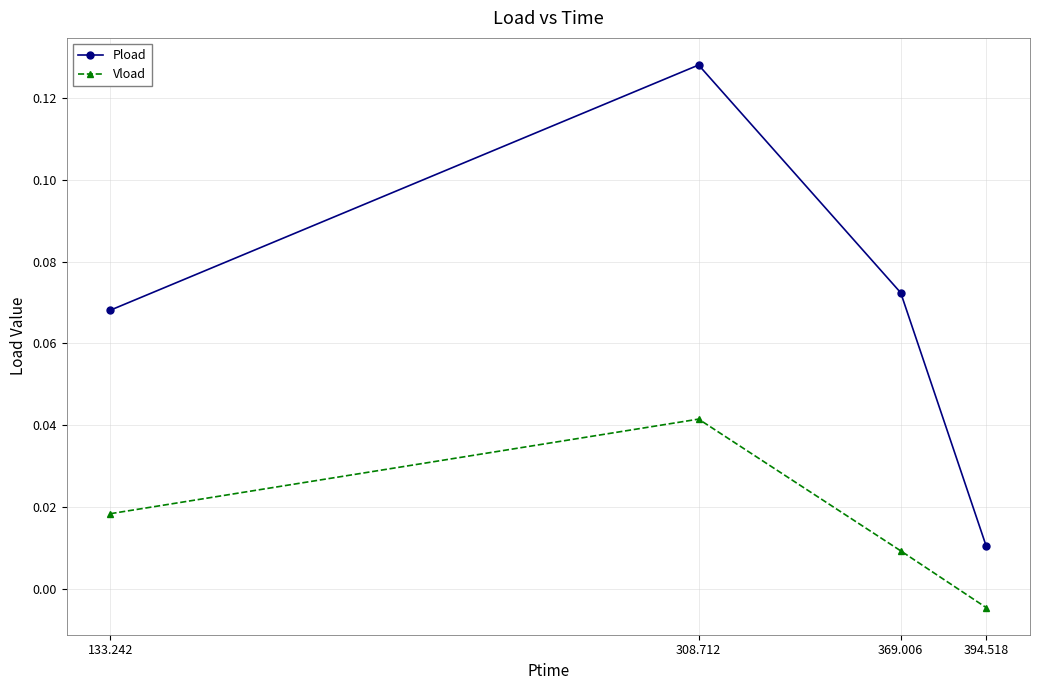

True or false: Pload has more than 2 points higher than both neighbors.

False